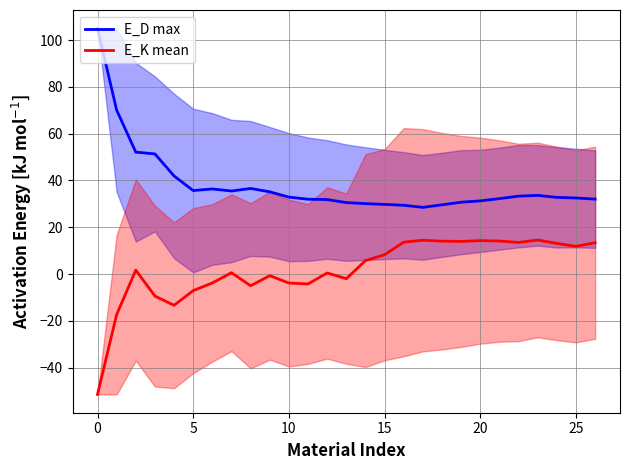

True or false: E_K [kJ mol^-1] and E_D [kJ mol^-1] cross at least once.

False